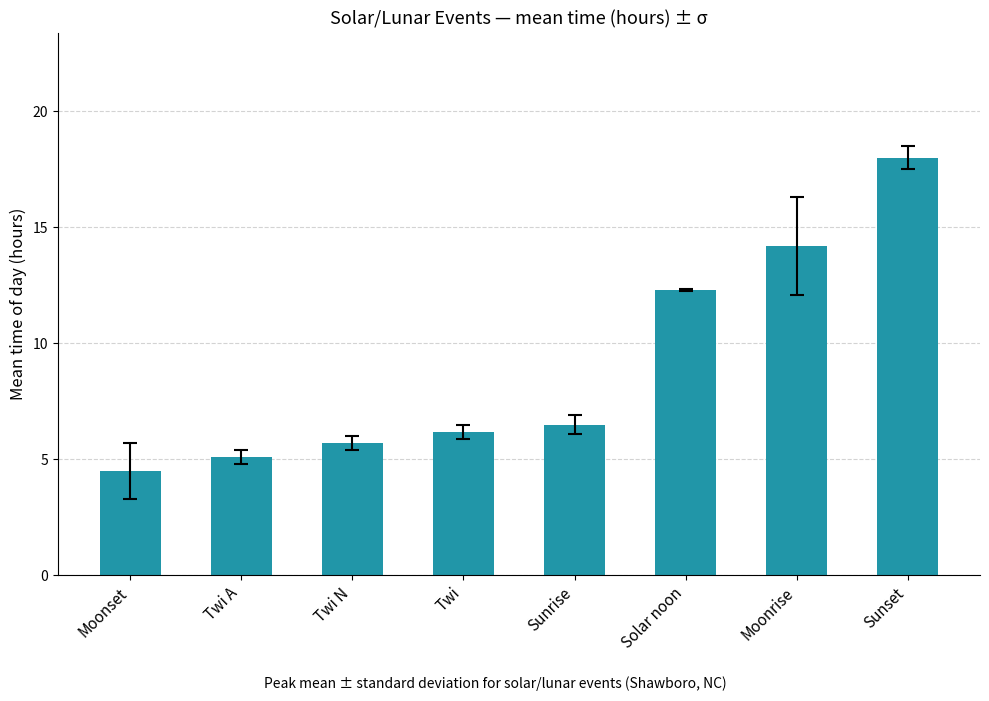

The value at Sunrise is 6.5. True or false?

True